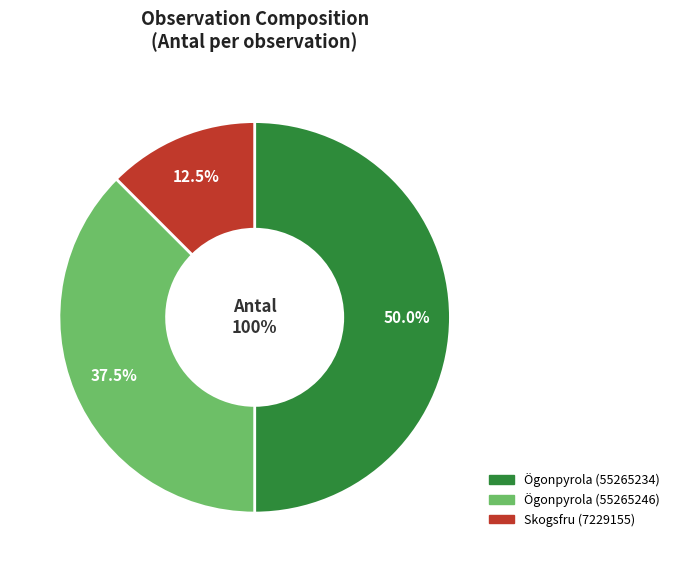

Does Ögonpyrola (55265234) account for over 50% of the chart?

No